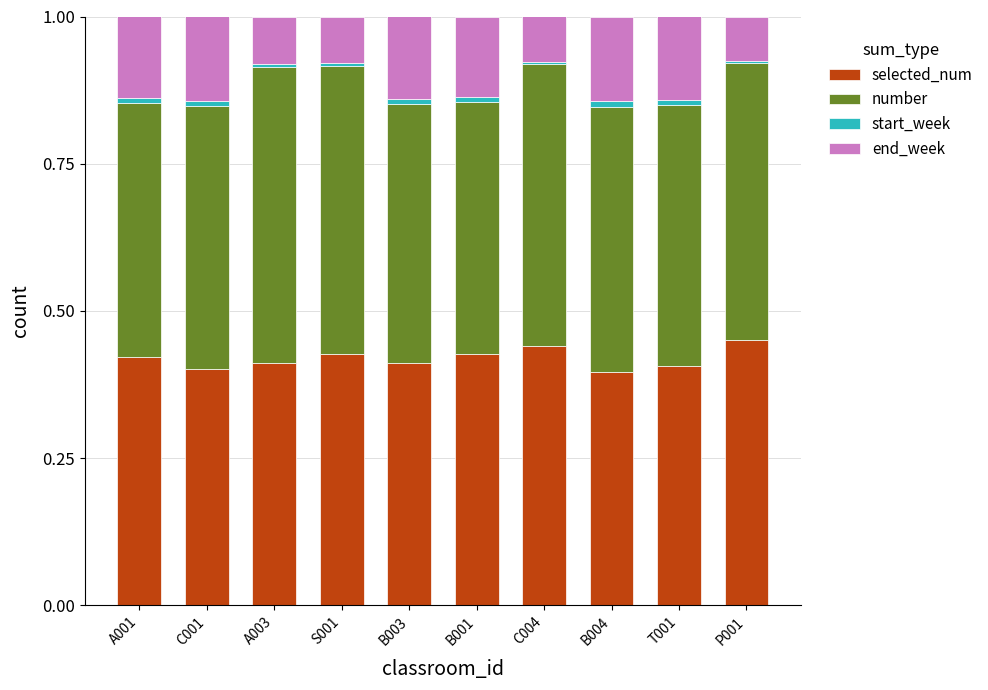

Is it true that selected_num equals 0.6 at C001?

False